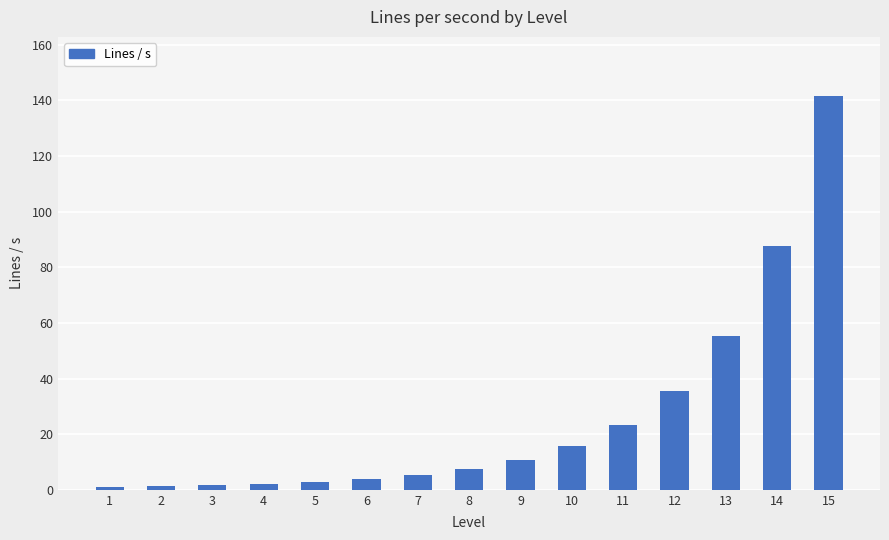

Between 15 and 11, which is larger?

15